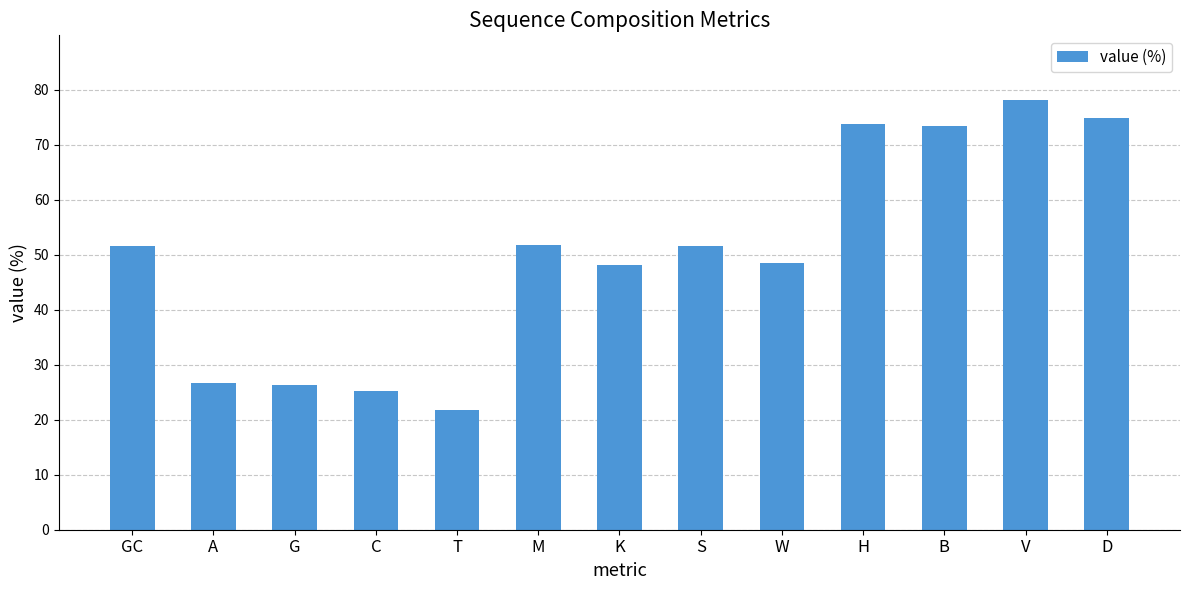

At which category does the chart reach its peak across all series?

V